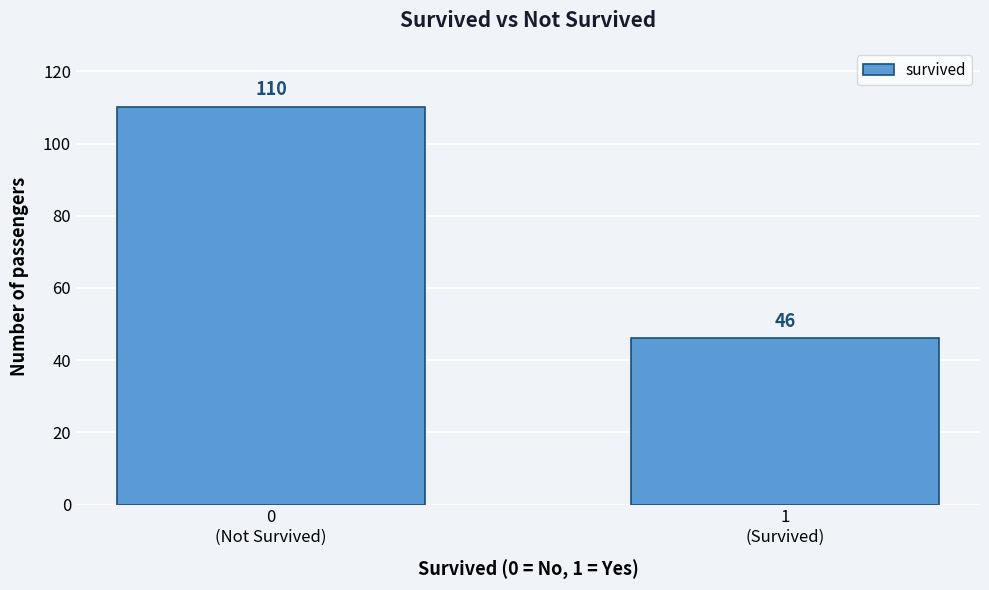

Reading left to right, extract all data points from this chart.

110	46